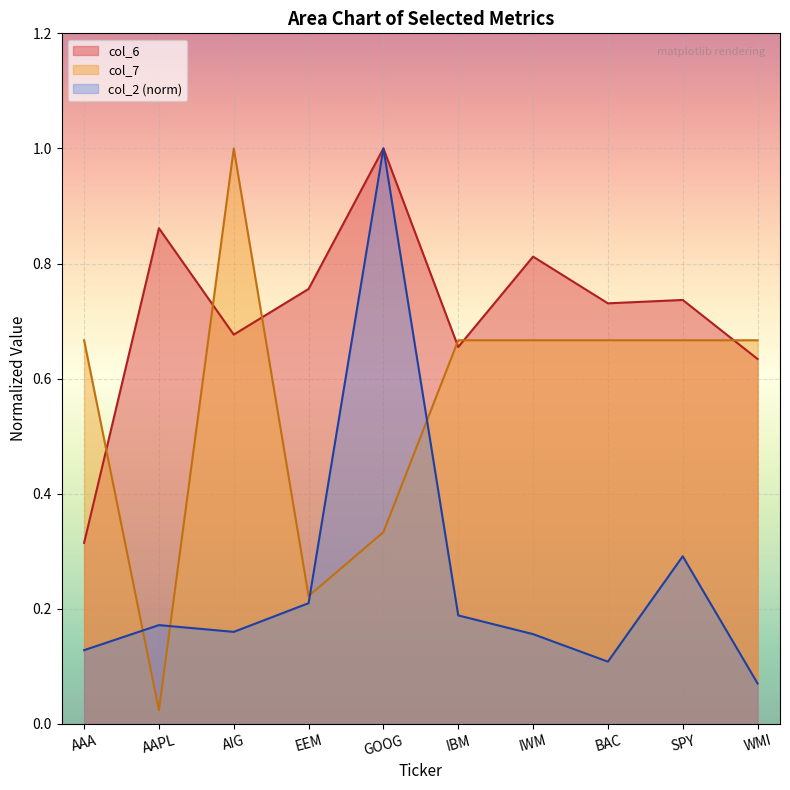

At which label does col_6 reach its peak?

GOOG